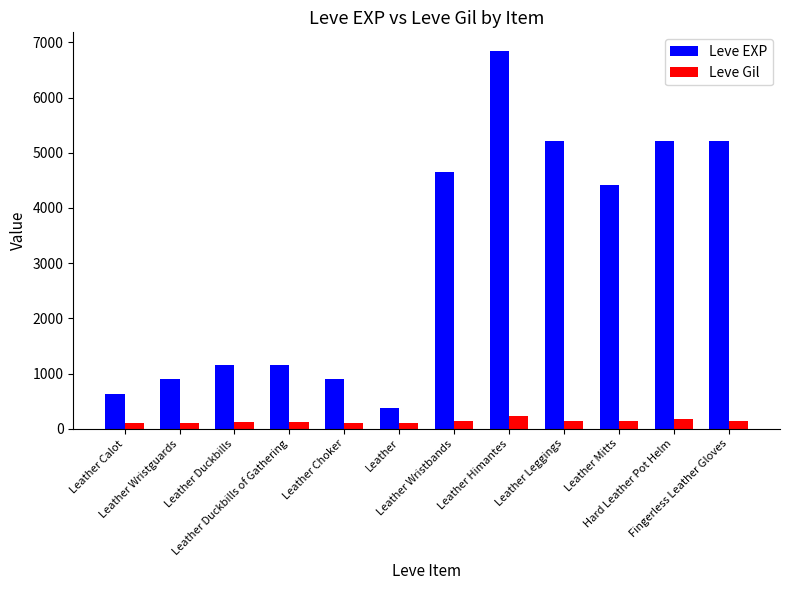

Is the value of Leve Gil at Fingerless Leather Gloves greater than the value of Leve EXP at Hard Leather Pot Helm?

No